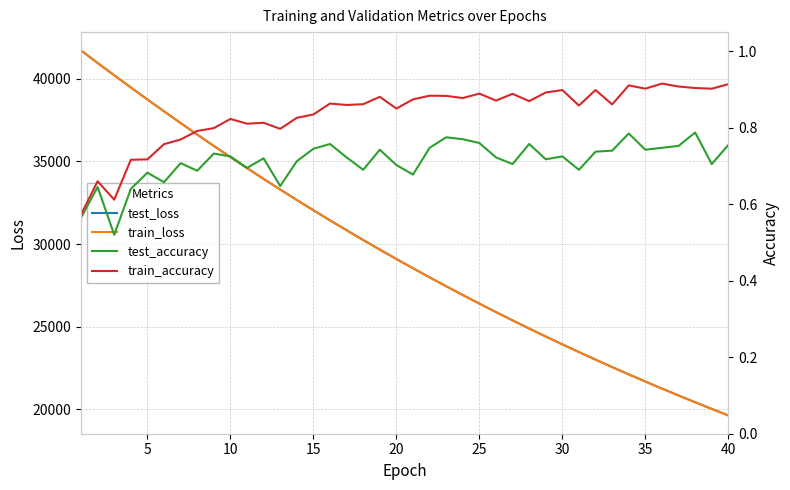

What is the highest value of the test_loss series?

41721.7